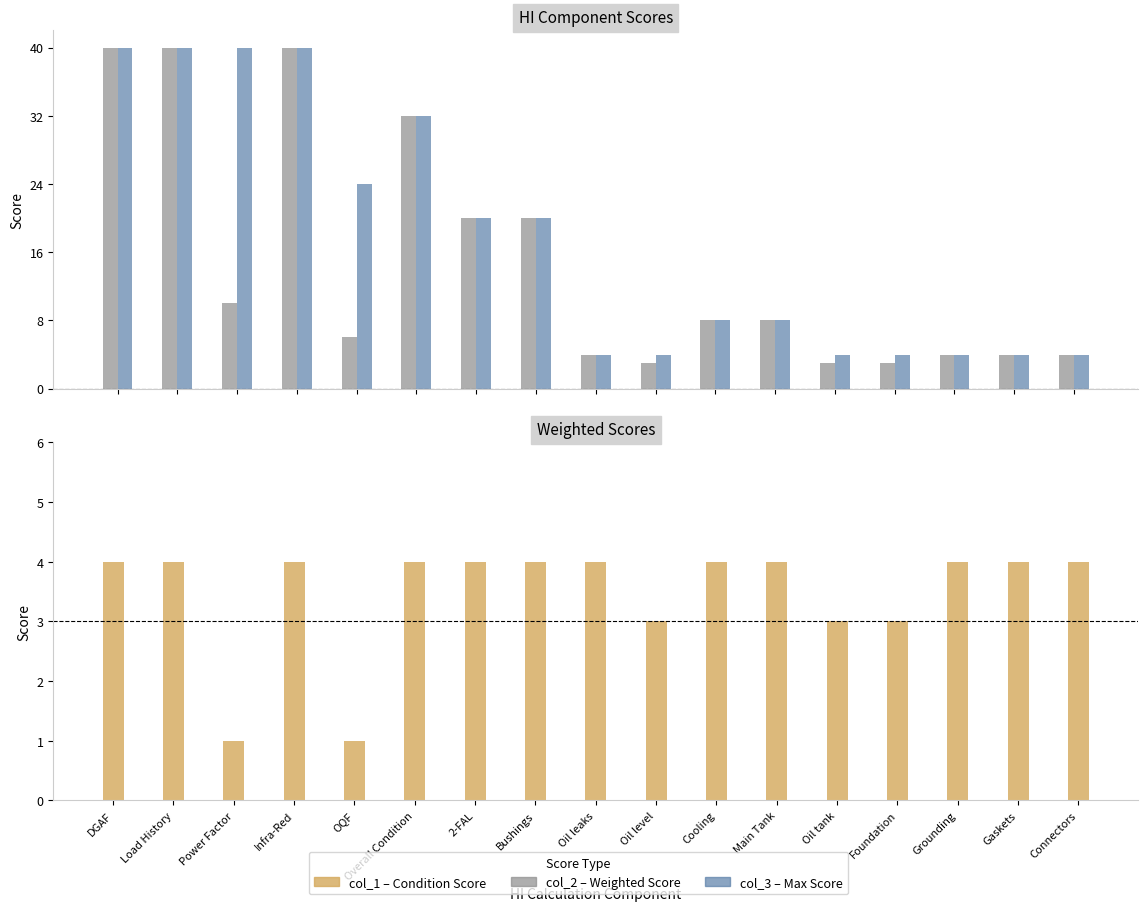

What is the label of the 13th bar from the left?

Oil tank